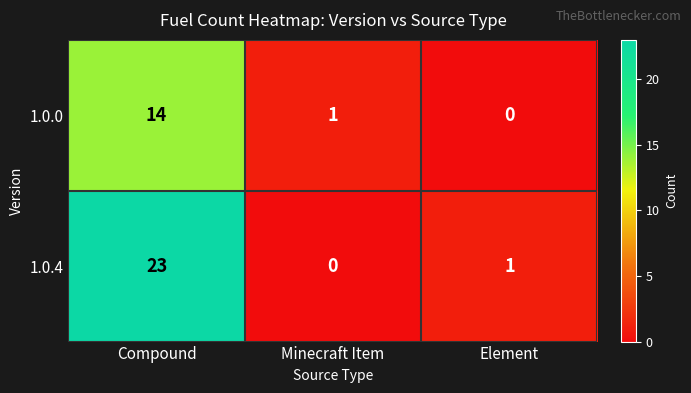

At Minecraft Item, list the series in order from smallest to largest.

1.0.4, 1.0.0